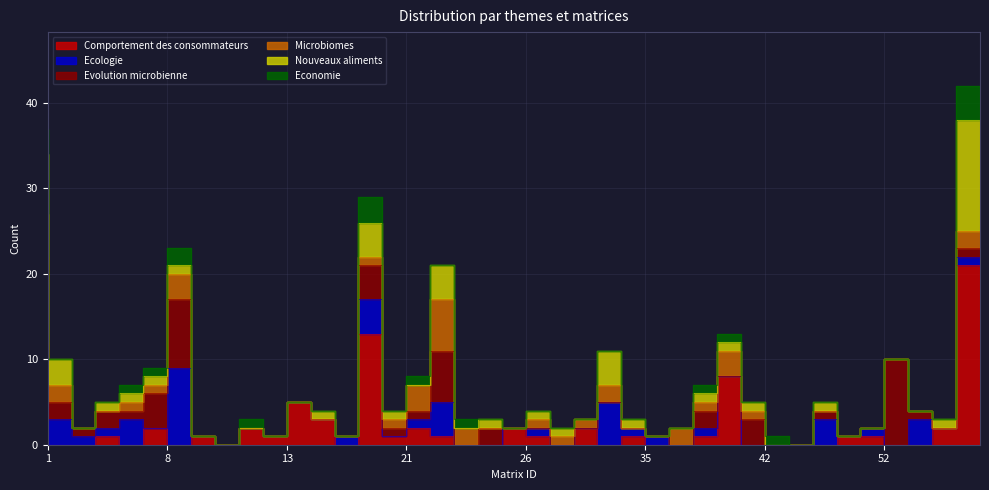

The value of Ecologie at 54 is -4. True or false?

False